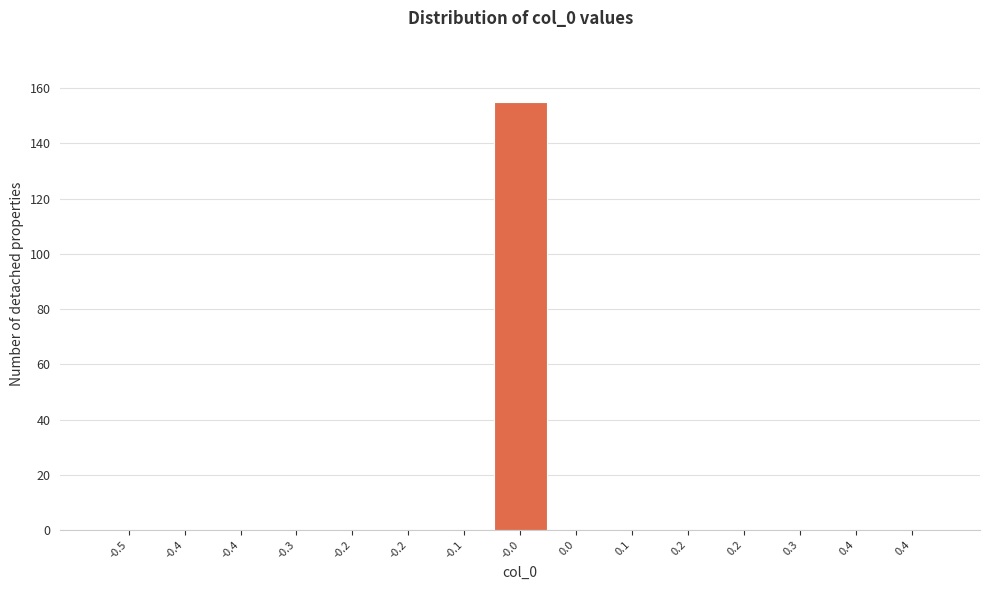

How many categories are shown in the chart?

15